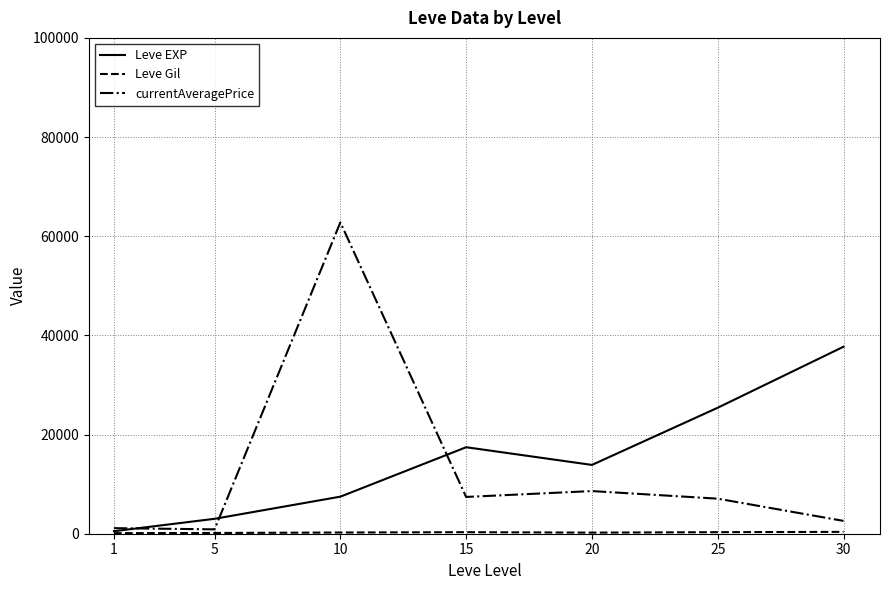

What is the difference between the highest and lowest values at 15?

17133.0